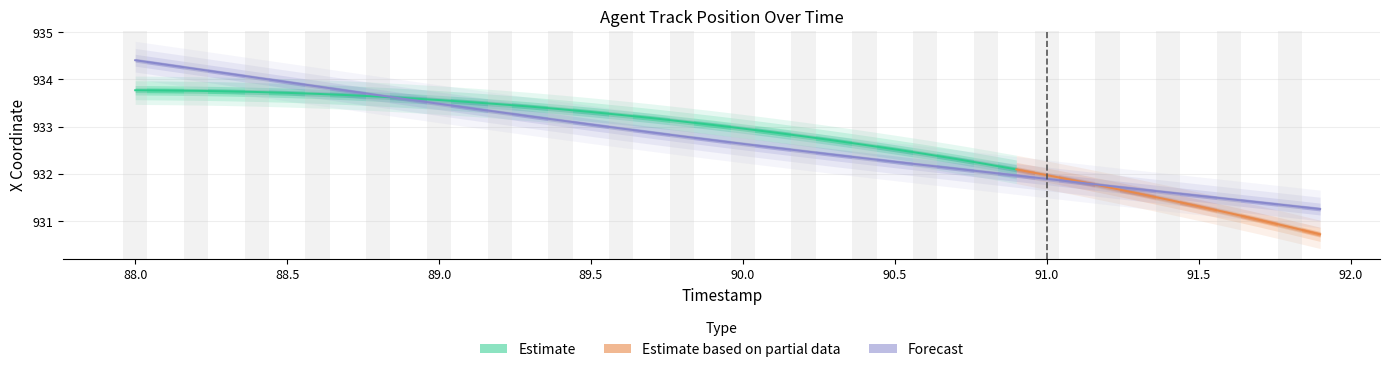

What is the label of the 37th point from the left?

91.6